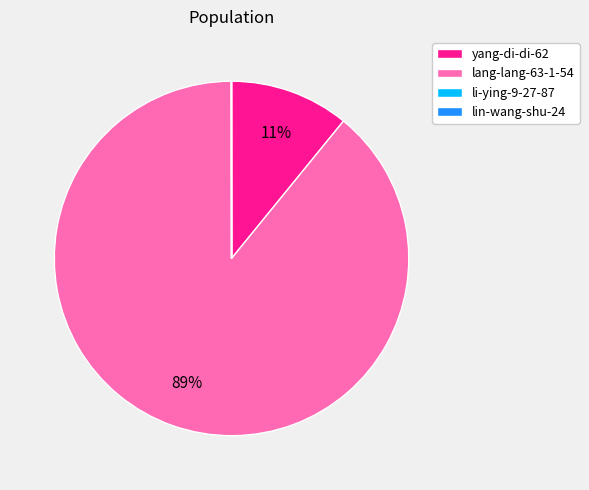

Which slice is the largest?

lang-lang-63-1-54